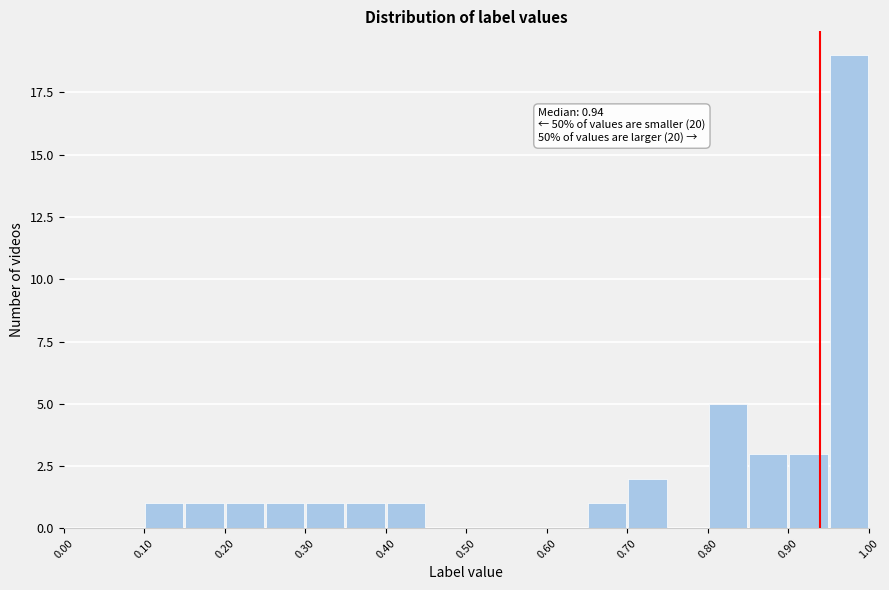

Over which range of the x-axis is the bar tallest?

0.95 to 1.00